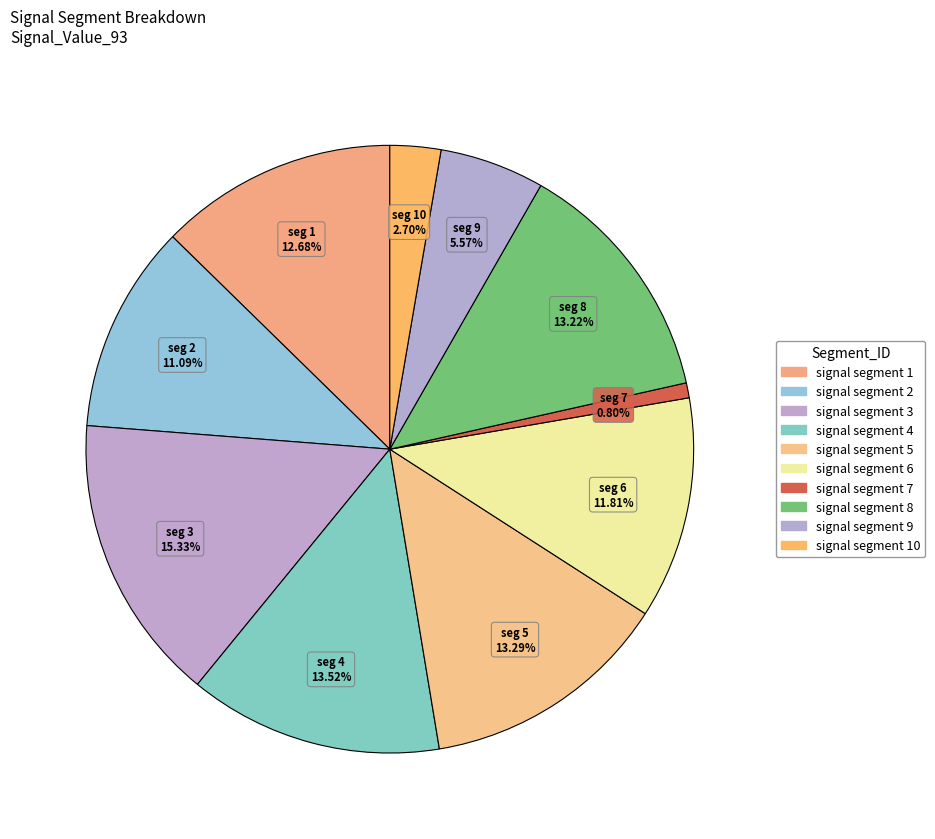

To the nearest percent, what is the difference between the largest and smallest slice percentages?

15%